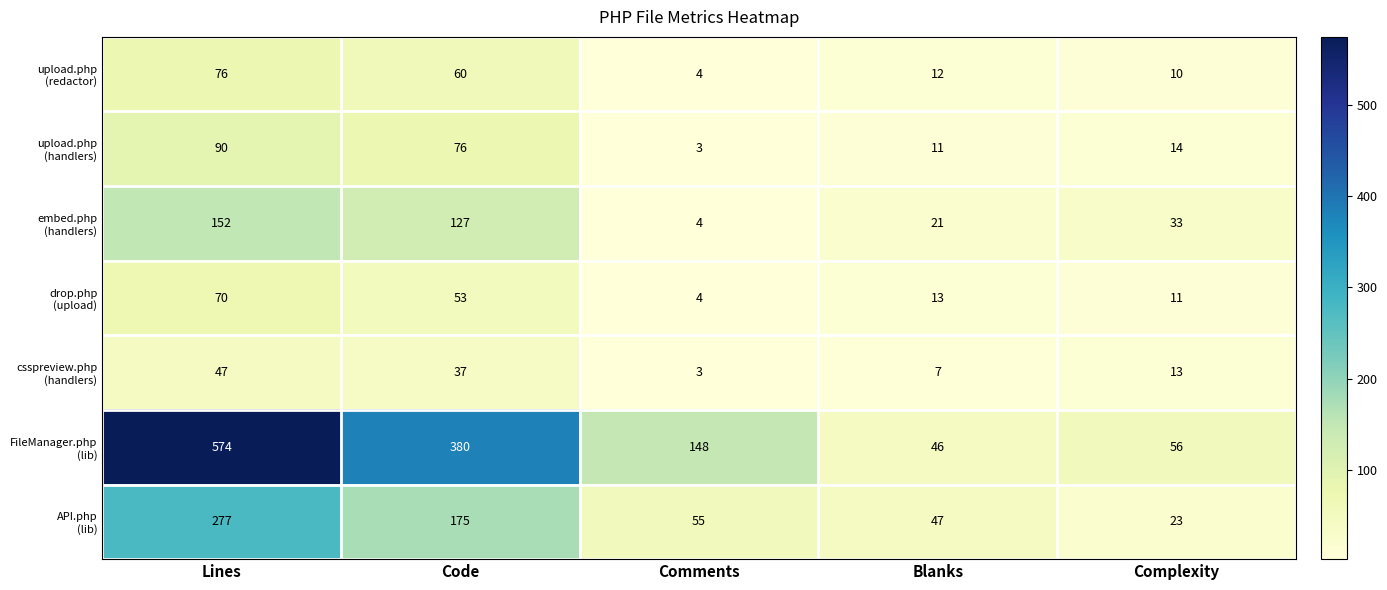

What is the difference between the highest and lowest values at Comments?

145